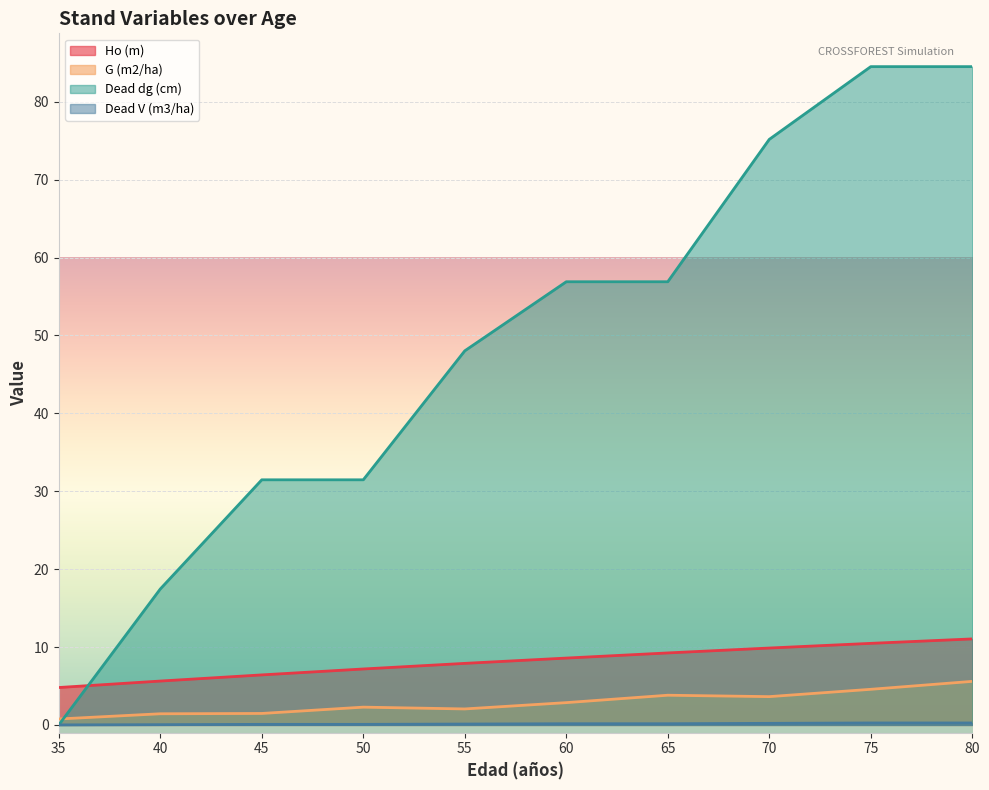

What is the average value of the Dead dg (cm) series?

48.6